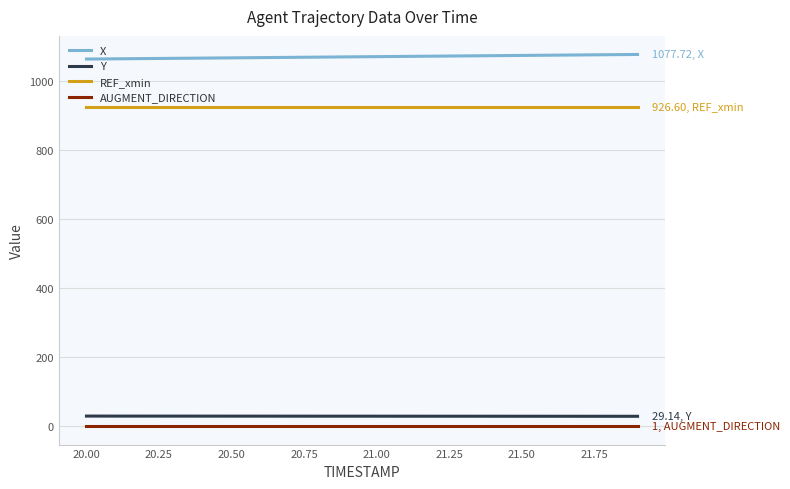

Which series has the largest total across all categories?

X